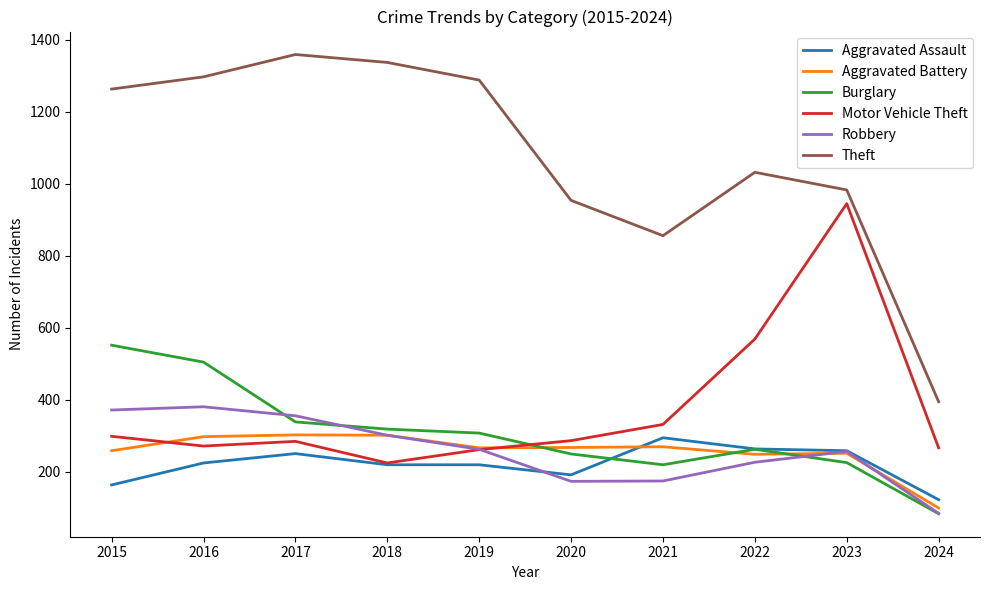

How many values in the Burglary series are below 308?

5